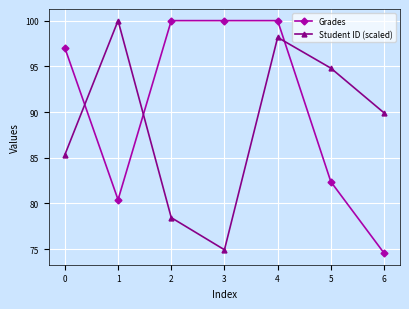

Reading left to right, list all the values displayed in this chart.

Grades: 97.0	80.4	100.0	100.0	100.0	82.4	74.6
Student ID (scaled): 85.3	100.0	78.4	74.9	98.2	94.8	89.9